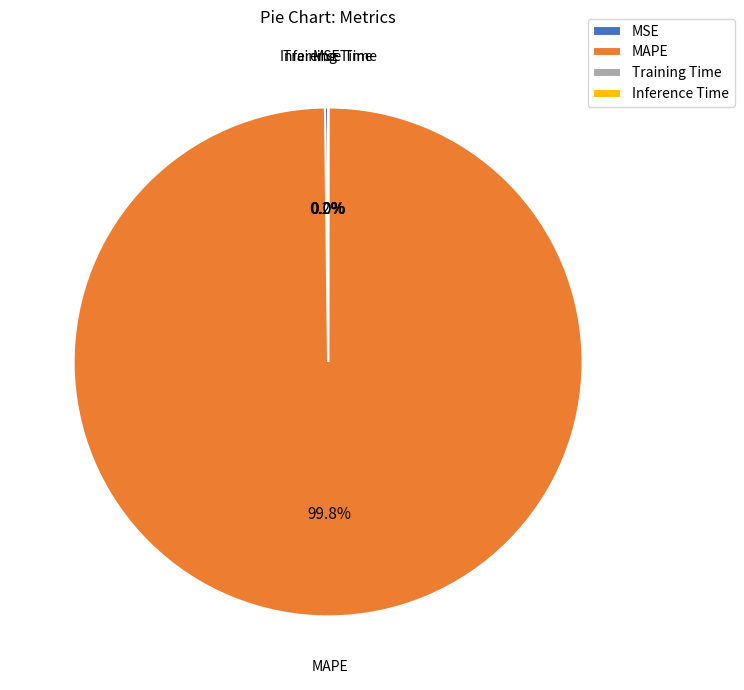

What is the largest slice in the pie chart?

MAPE